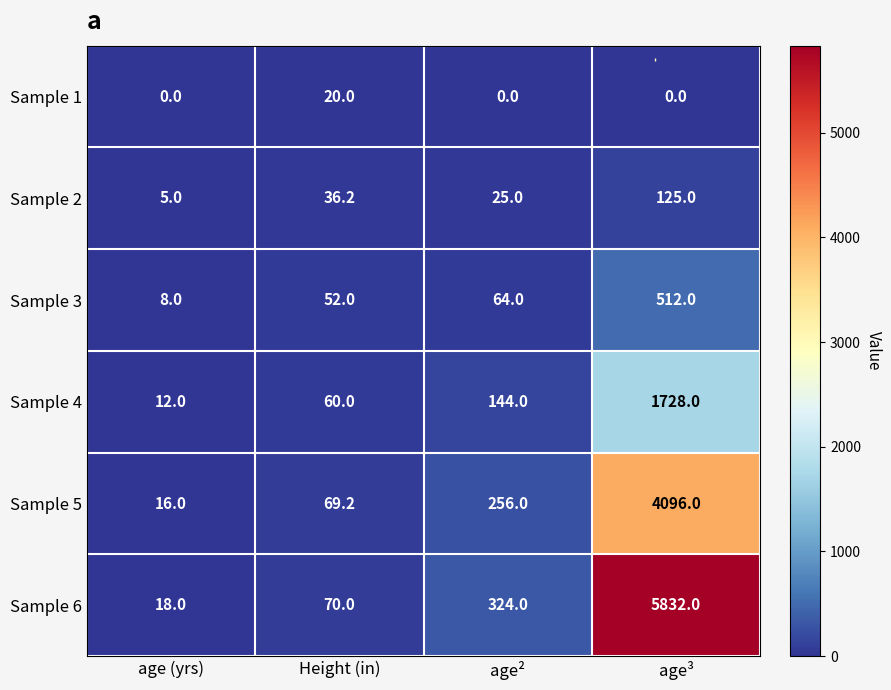

What value does the Sample 6 series have at age²?

324.0